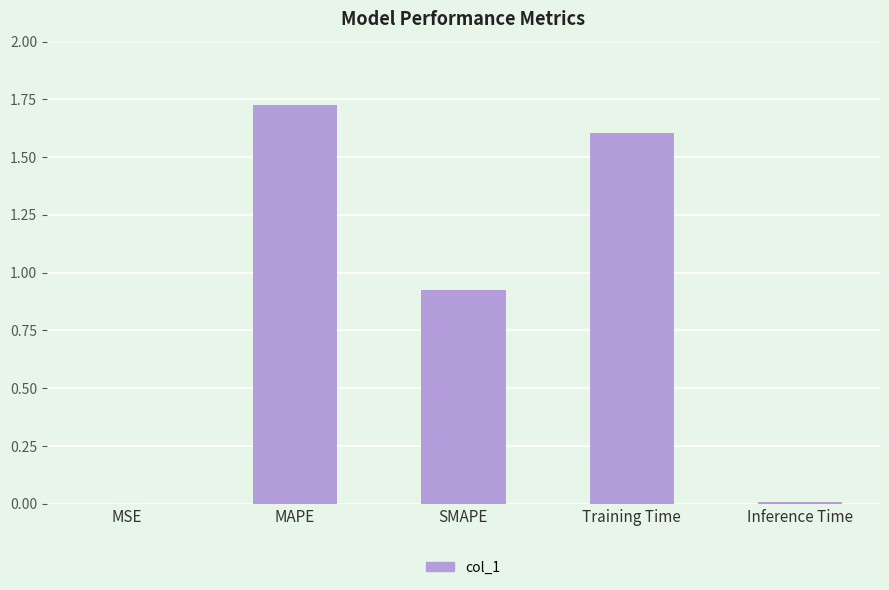

Which label corresponds to the largest value in the chart?

MAPE